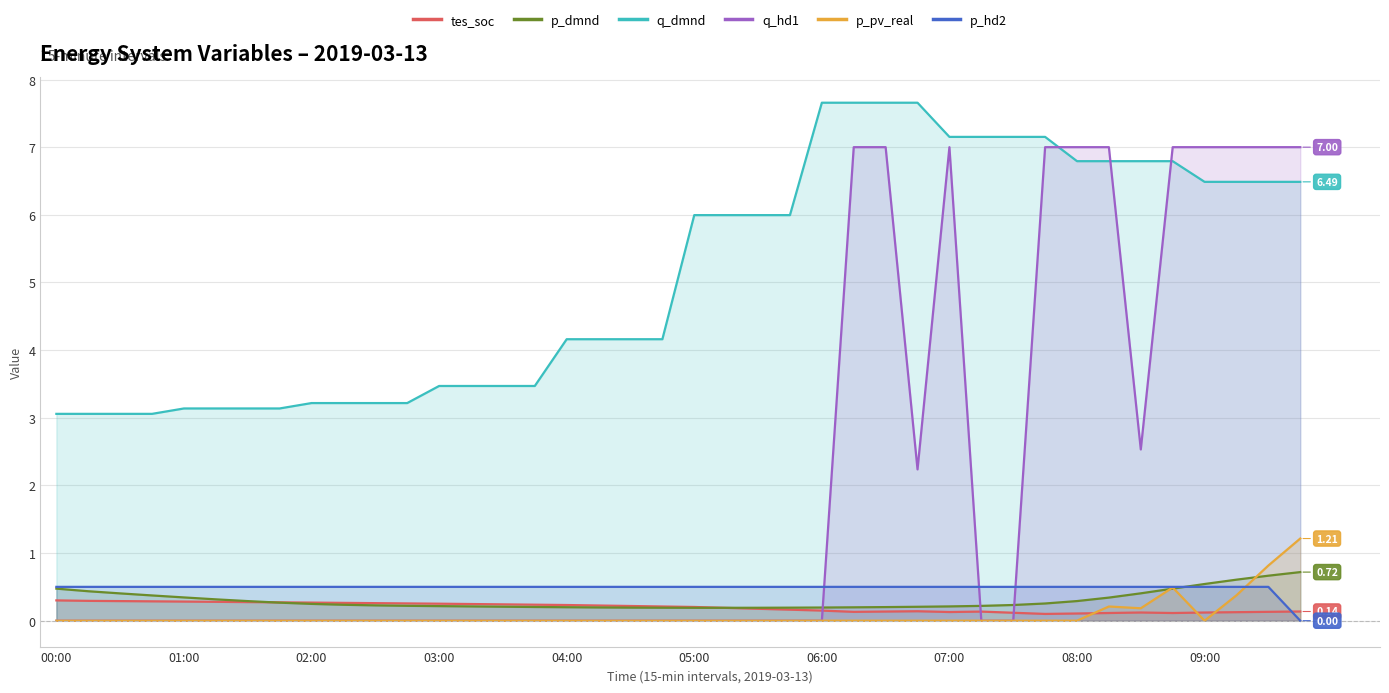

Which series has the largest total across all categories?

q_dmnd